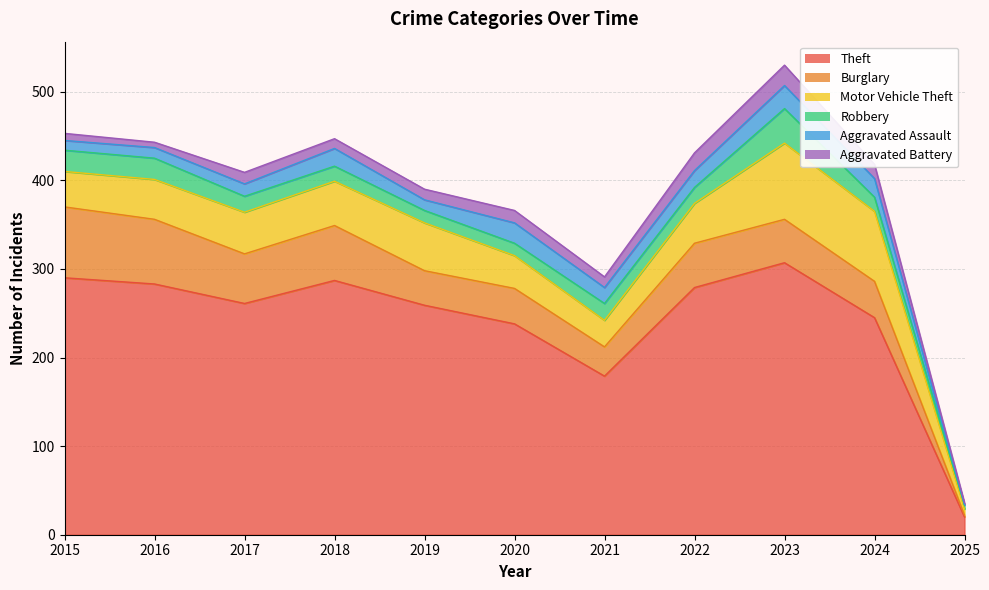

What are all the series names shown in the legend?

Theft, Burglary, Motor Vehicle Theft, Robbery, Aggravated Assault, Aggravated Battery